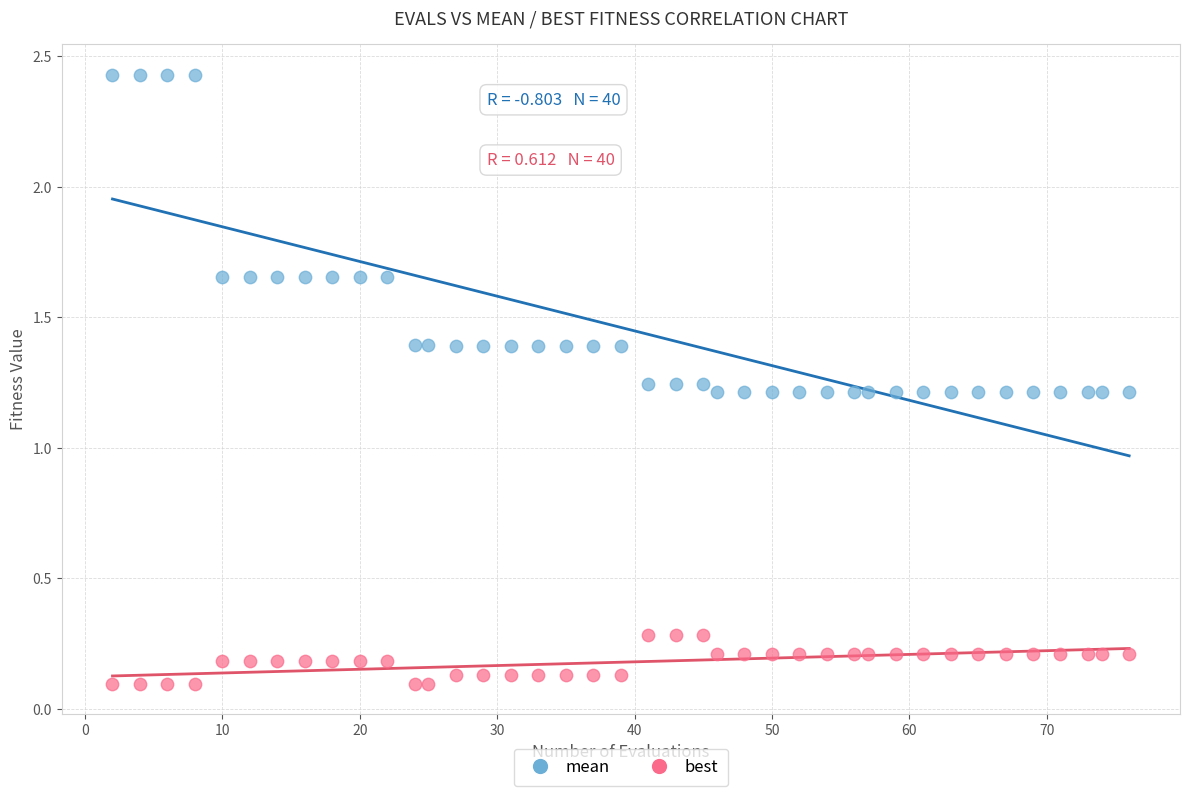

What is the X range (max minus min) for the scatter plot?

74.0